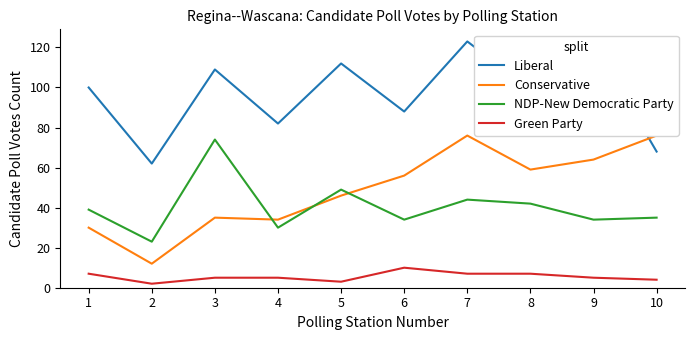

At which category does Liberal reach its first local peak?

3